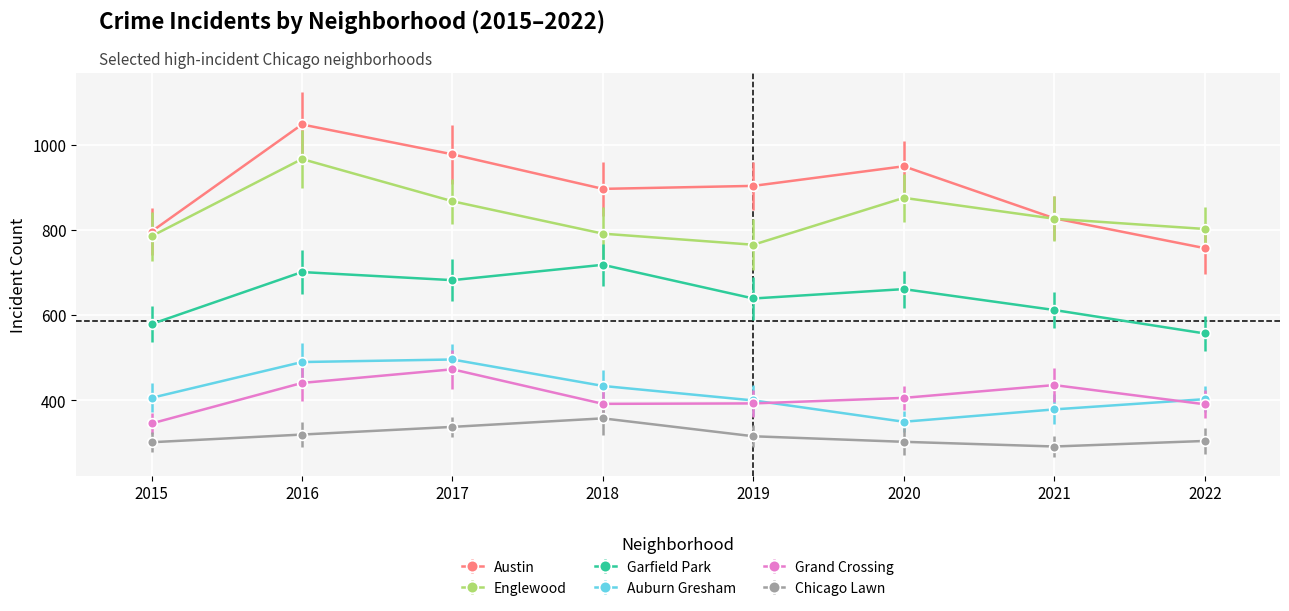

Which series changed the most between 2020 and 2022?

Austin